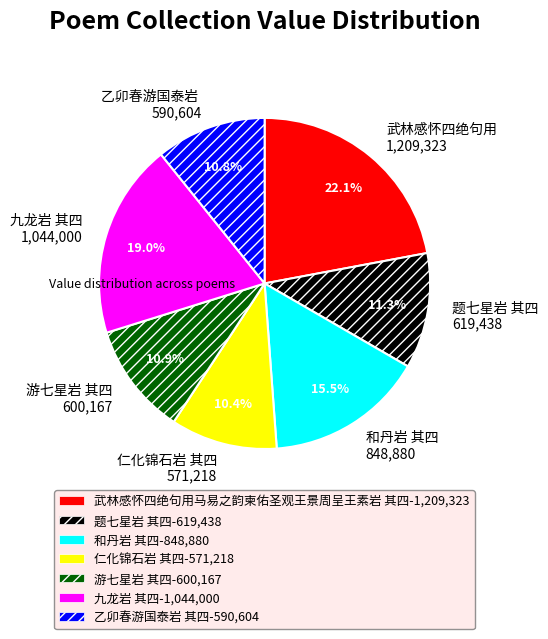

Approximately how many times larger is the value at 仁化锦石岩 其四 571,218 compared to 九龙岩 其四 1,044,000?

0.5